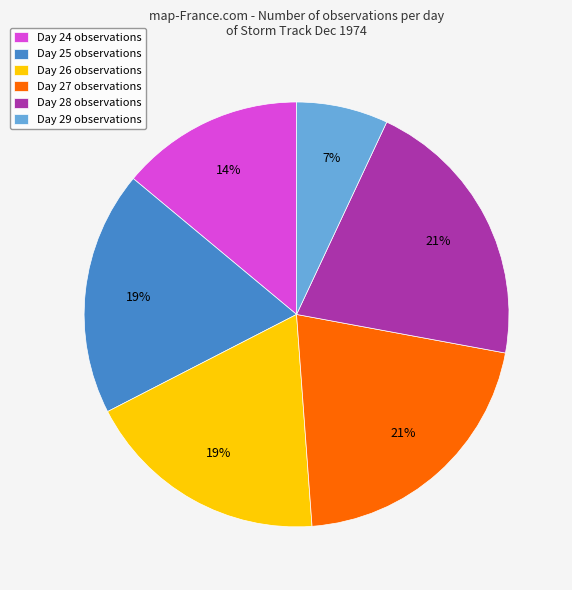

Combined, do Day 26 and Day 28 account for over 50%?

No